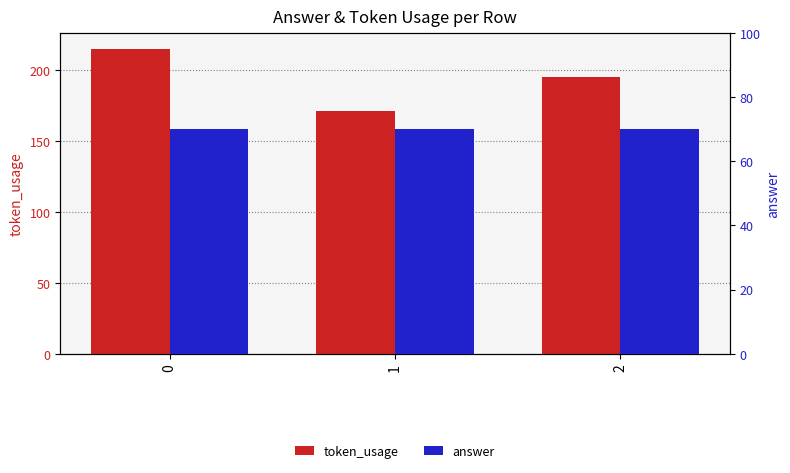

Reading left to right, extract all data points from this chart.

token_usage: 0=215	1=171	2=195
answer: 0=70	1=70	2=70